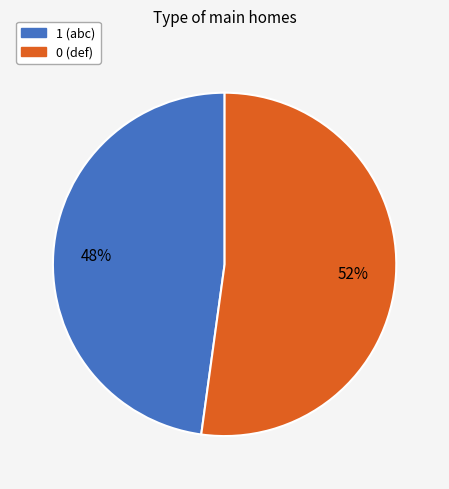

The 0 slice represents 52% of the pie. True or false?

True